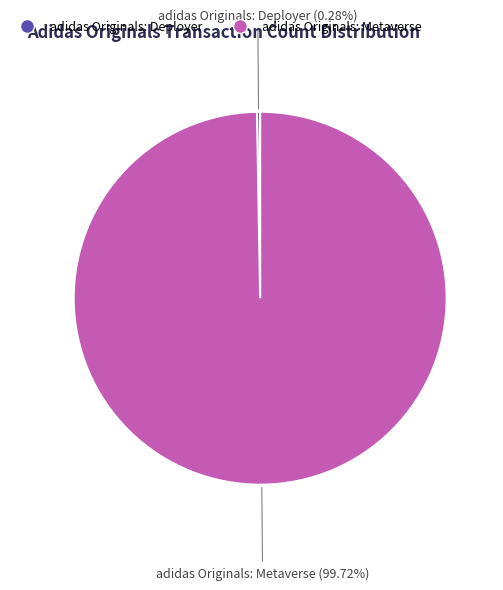

Which slice is the largest?

adidas Originals: Metaverse